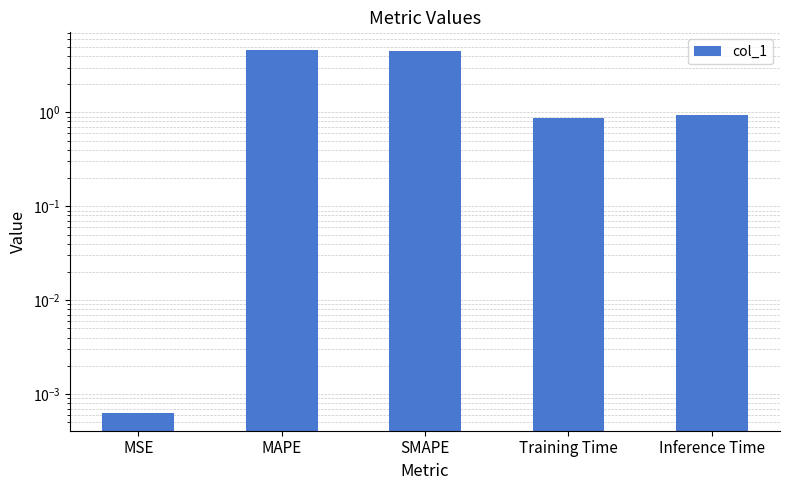

Is it true that the value at MSE is 0.0?

False